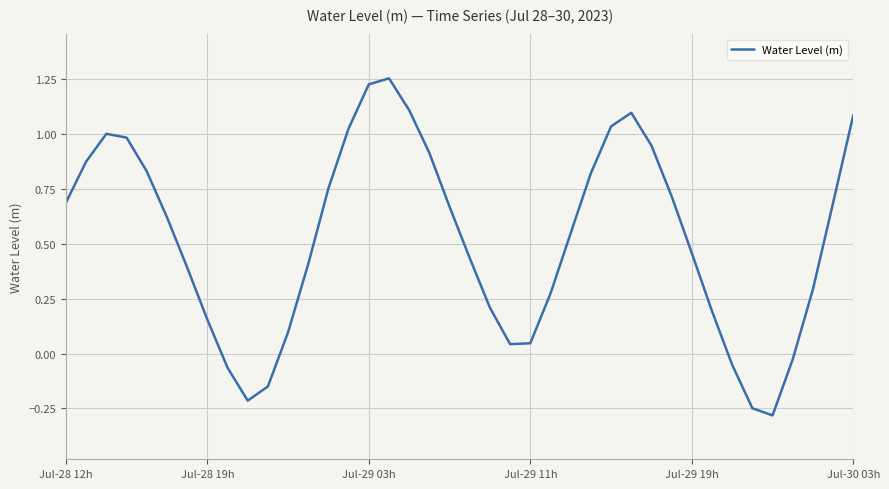

What is the smallest value displayed?

-0.3